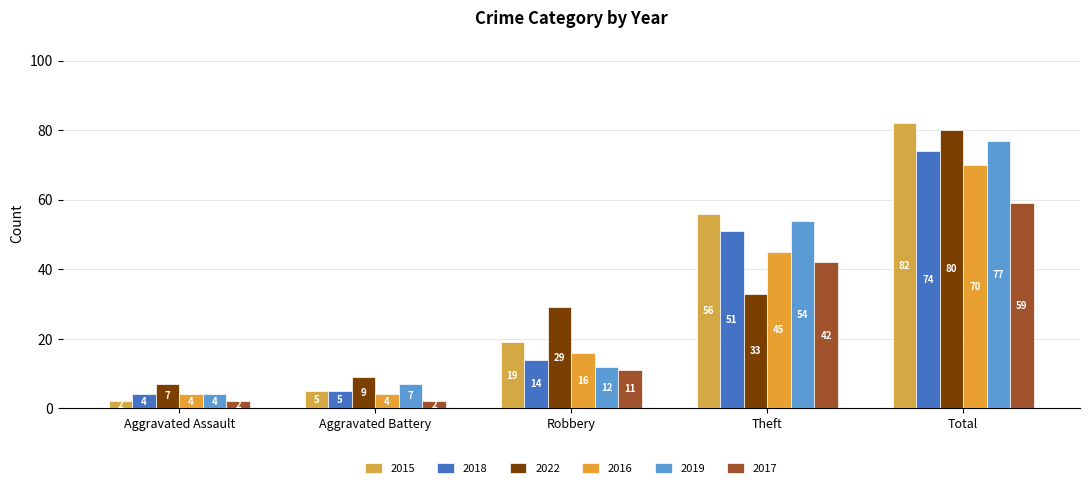

How many values in the 2018 series are below 14?

2